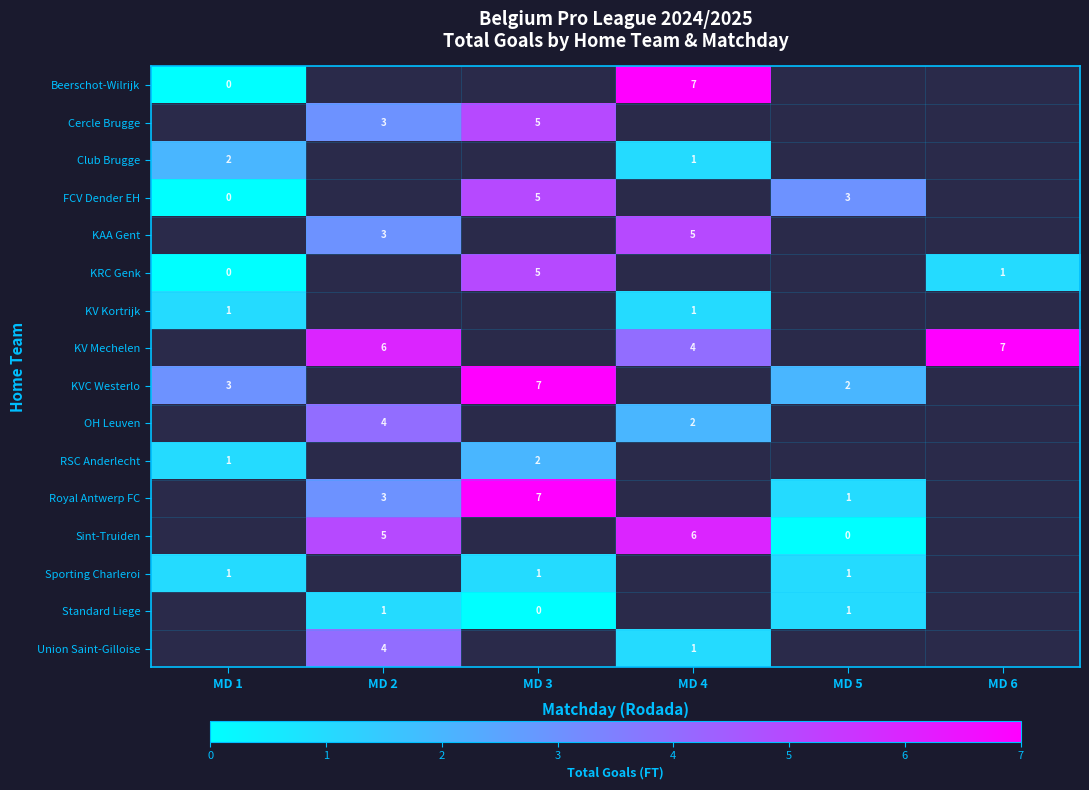

True or false: KV Mechelen has a value of 7 at MD 6.

True